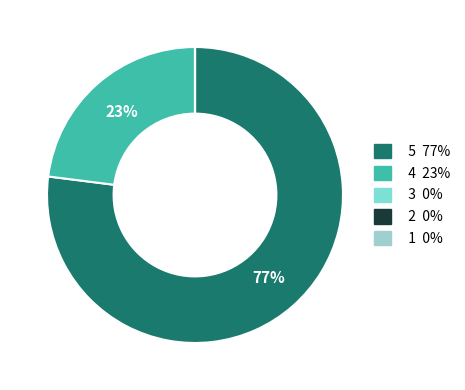

Does 1 represent more than half of the total?

No